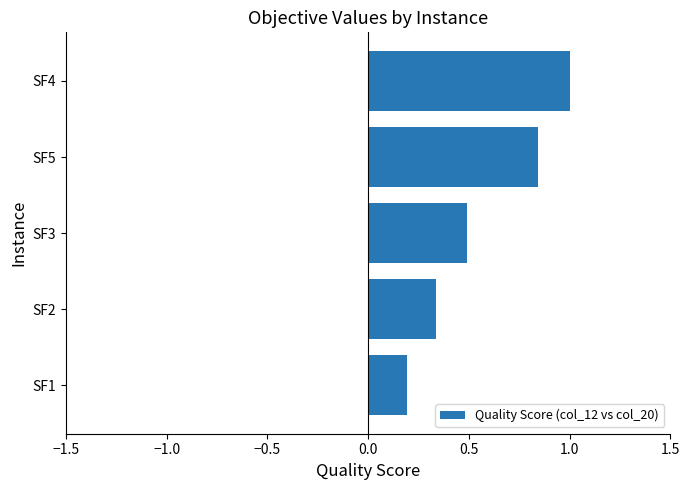

At which label is the value closest to 0?

SF1